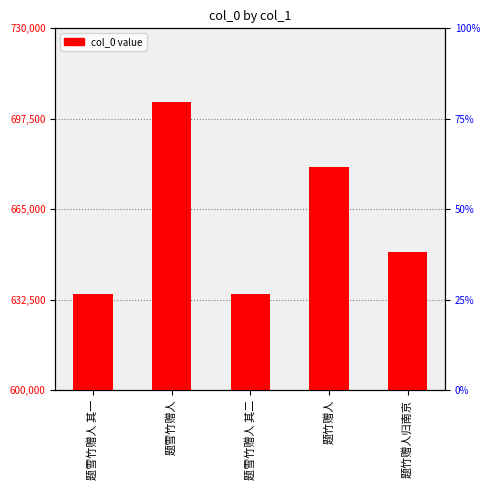

The value at 题雪竹赠人 is 703397. True or false?

True